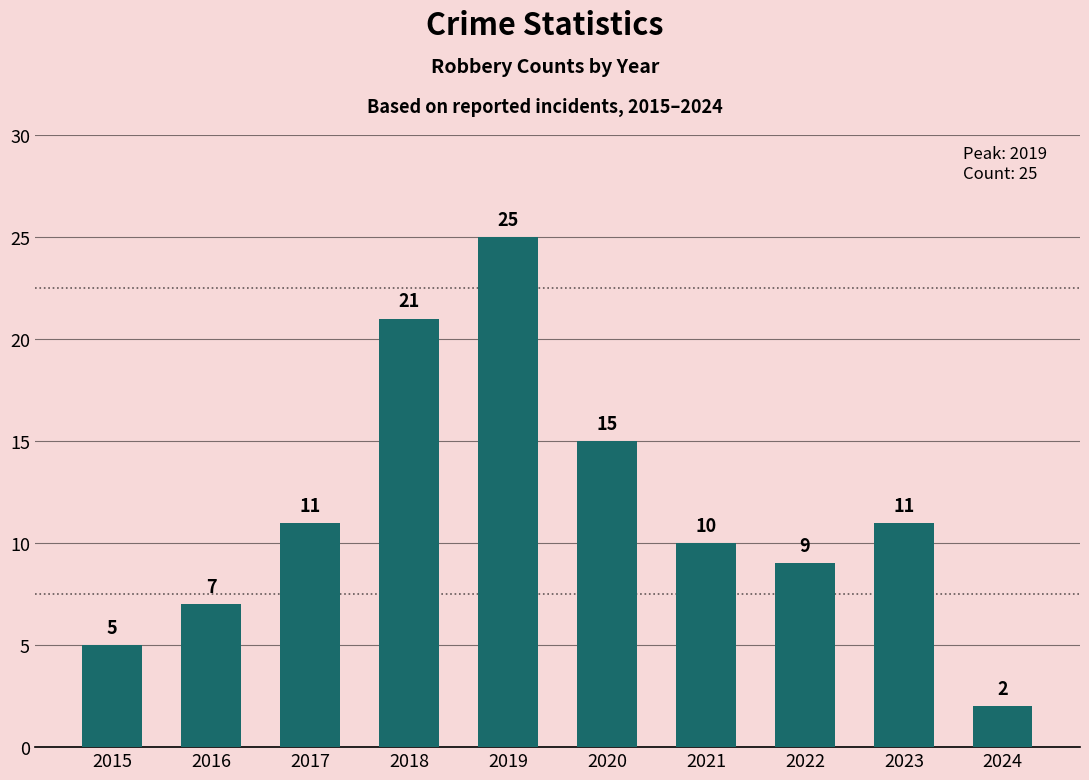

What is the value of the 4th bar from the left?

21